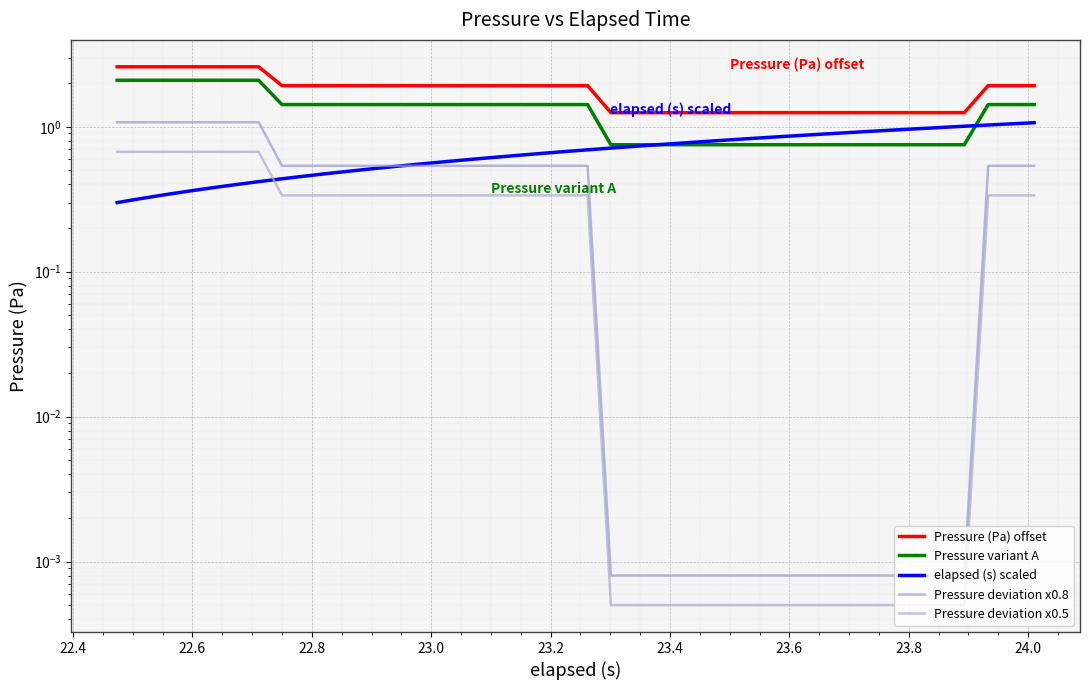

Rank the series by their maximum value, from lowest to highest.

Pressure deviation x0.5, elapsed (s) scaled, Pressure deviation x0.8, Pressure variant A, Pressure (Pa) offset